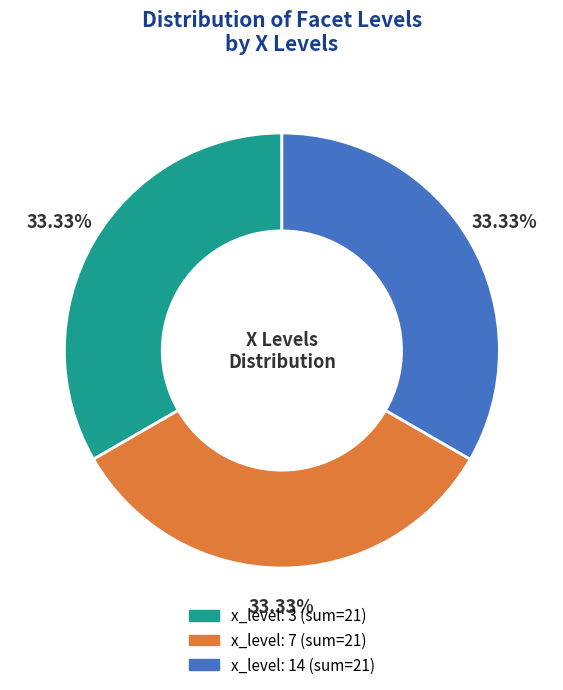

Does any single category account for the majority?

No